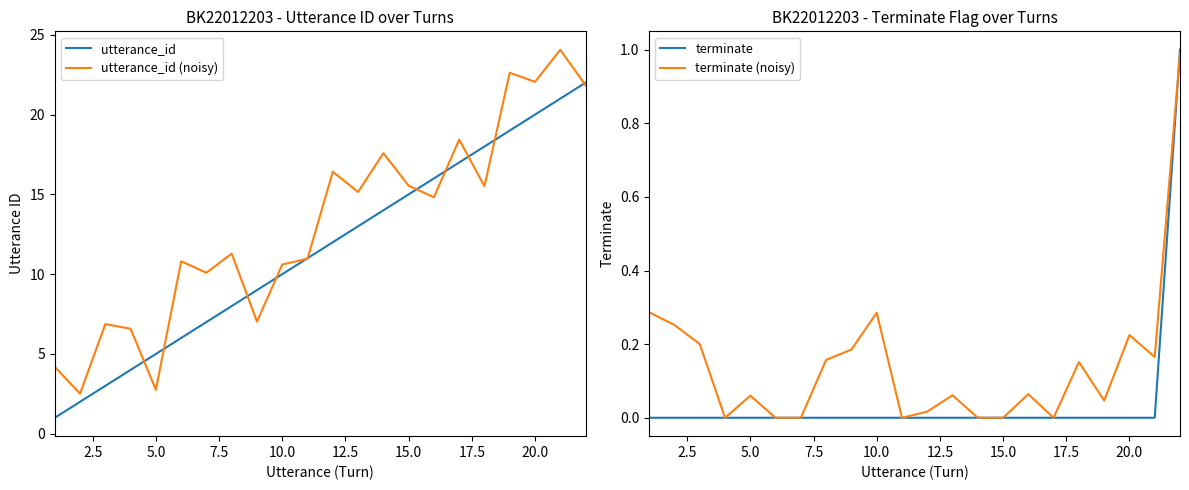

True or false: utterance_id (noisy) has a value of 32.3 at 20.0.

False